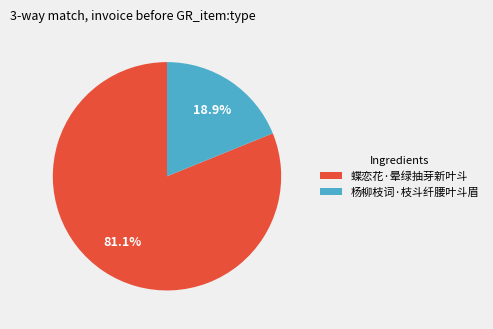

How many segments does this pie chart have?

2